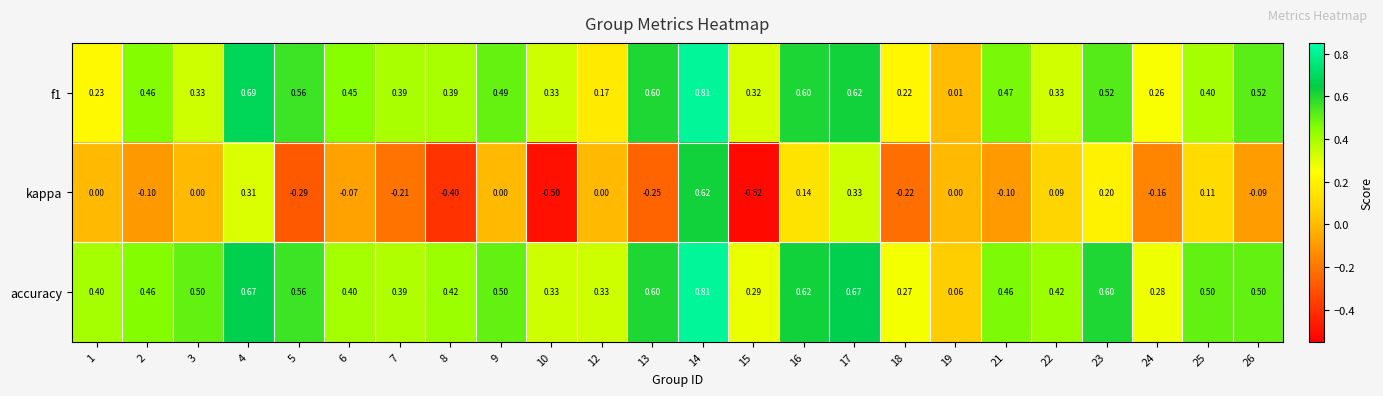

Which series has the widest spread of values?

kappa